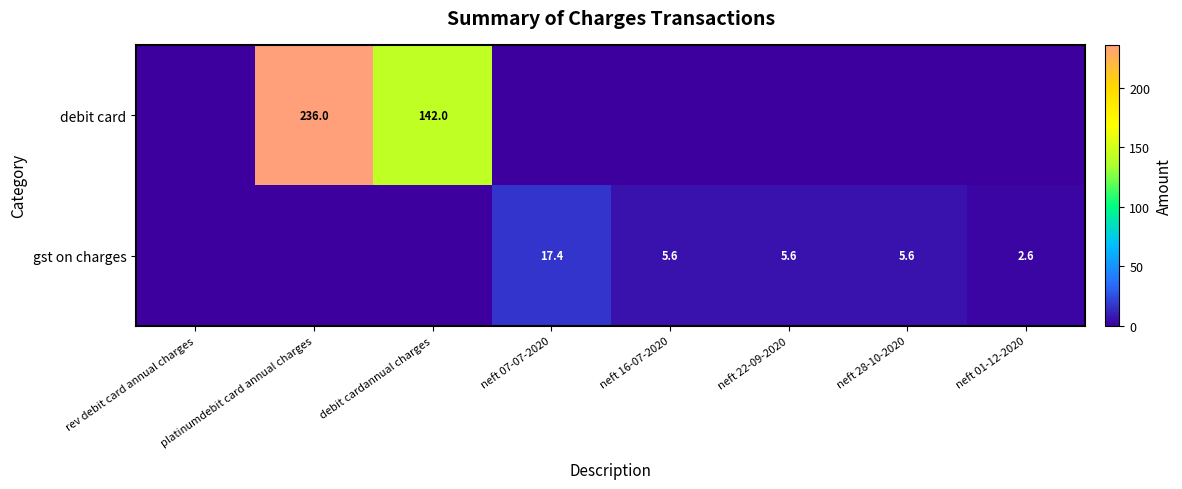

The gst on charges series shows 1.5 at neft 01-12-2020. True or false?

False